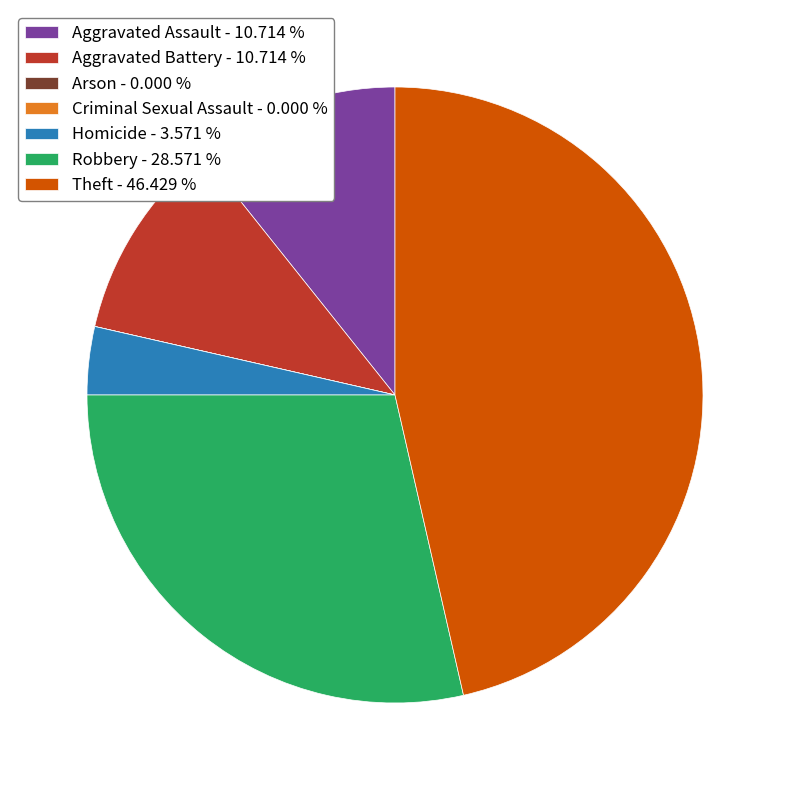

Is there any slice that represents more than half of the pie?

No